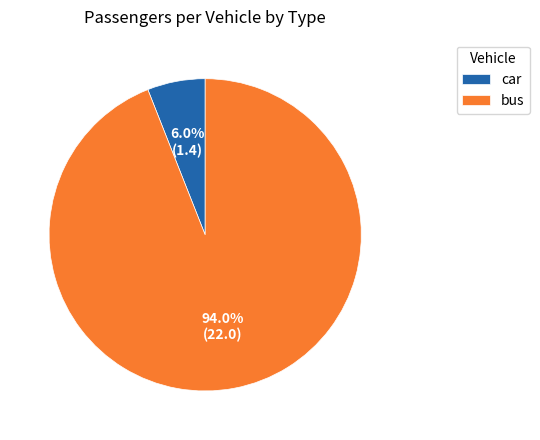

Which slice is the largest?

bus